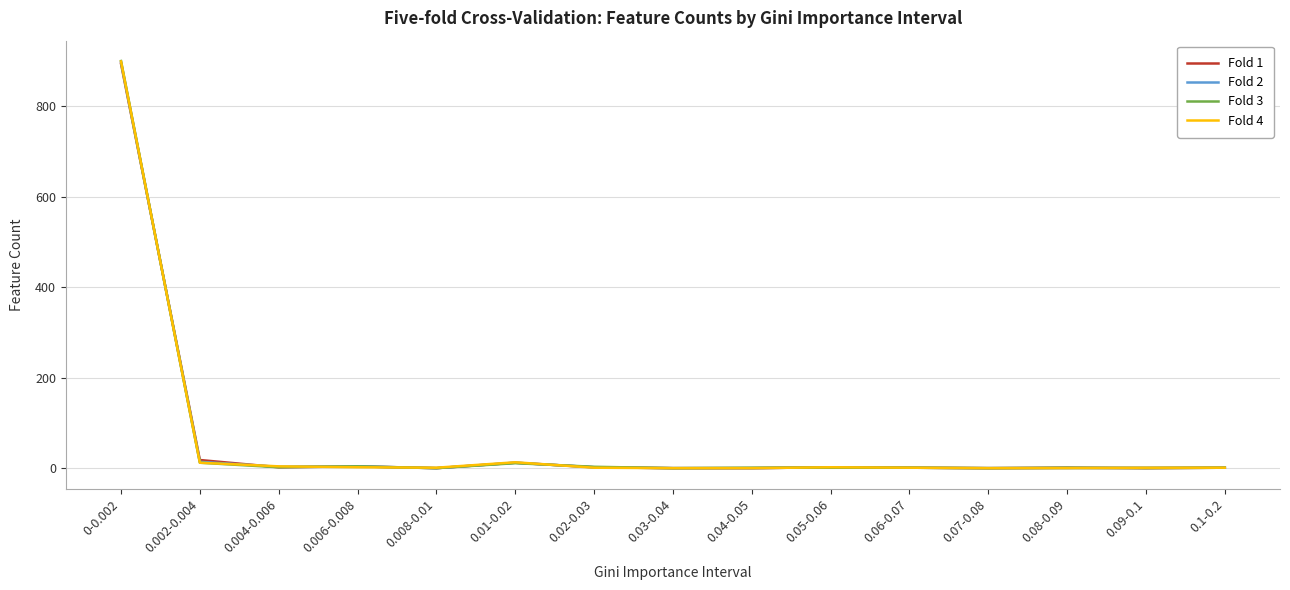

How many values in the Fold 3 series are below 1?

4